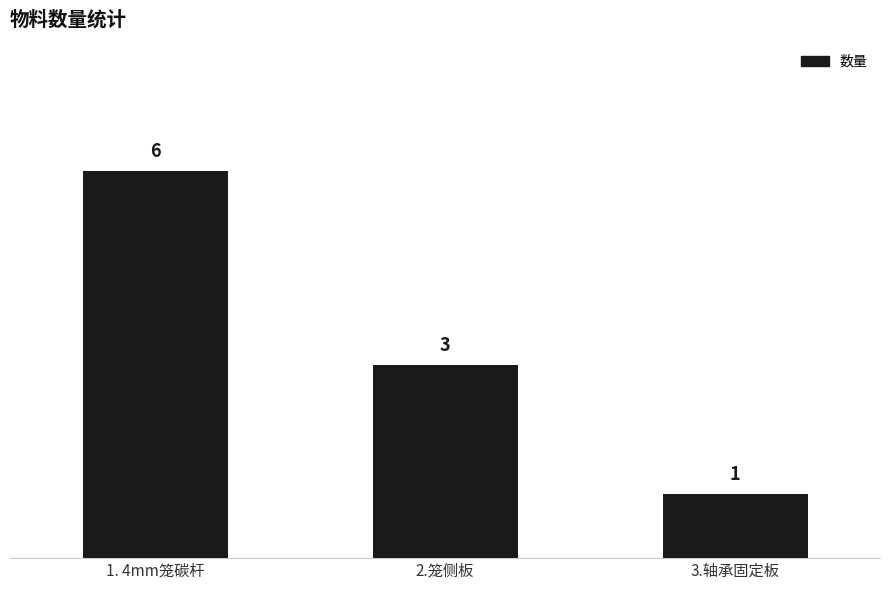

What is the value of the 2nd bar from the left?

3